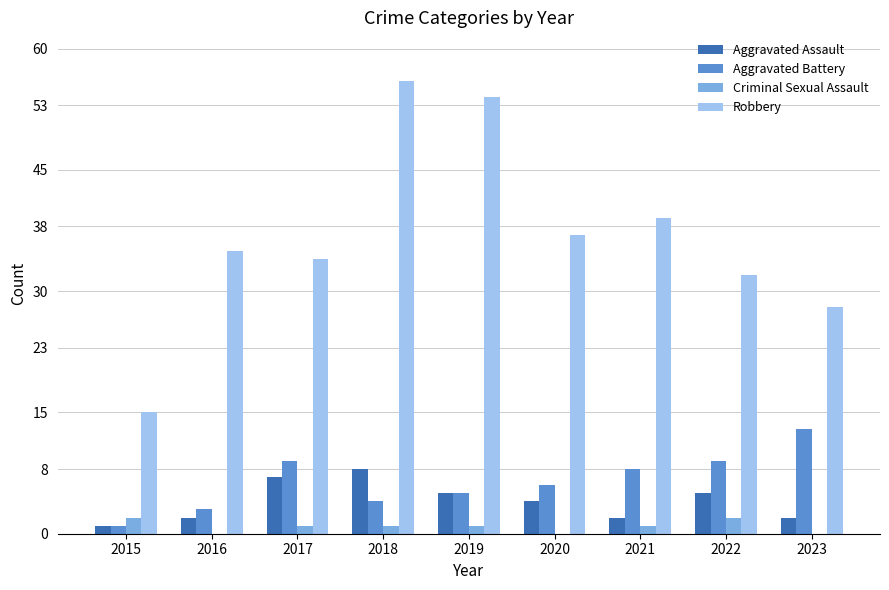

Which series has the largest range (max minus min)?

Robbery